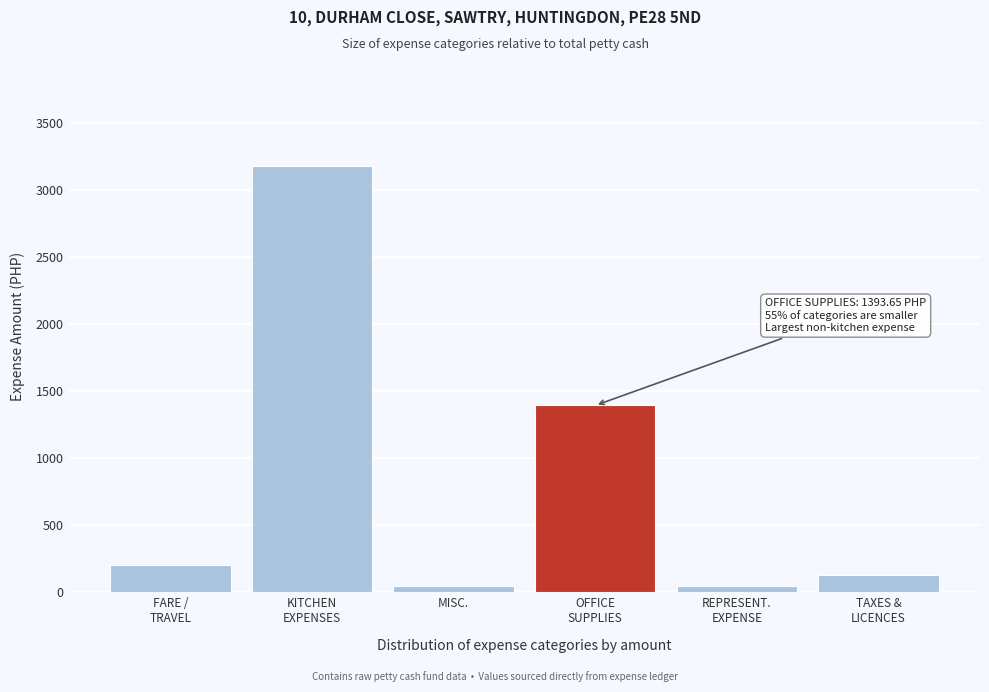

What is the value of the 4th bar from the left?

1393.7